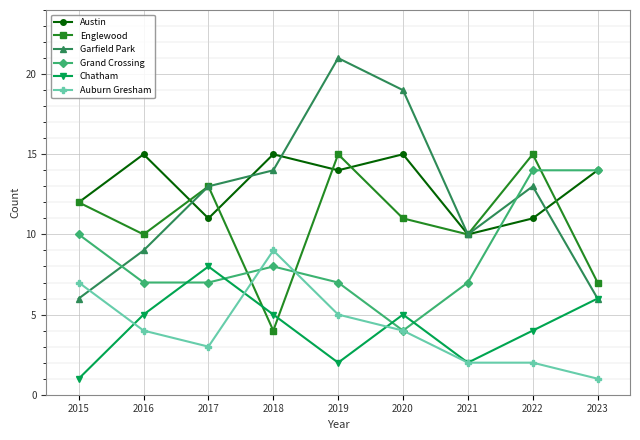

The Garfield Park series shows 9 at 2016. True or false?

True